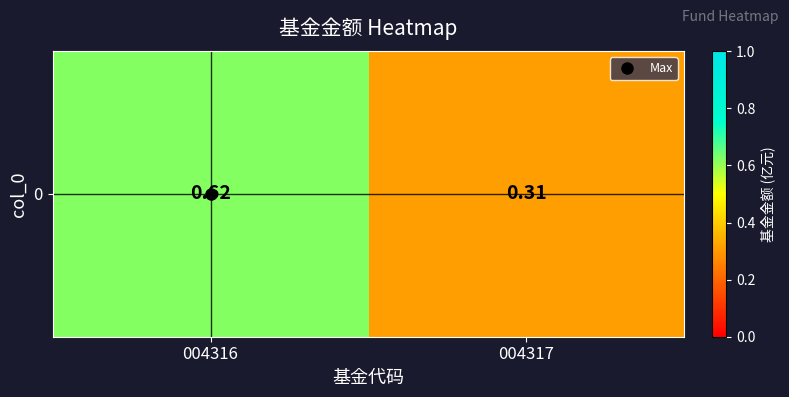

List the labels in order of value, largest first.

004316, 004317